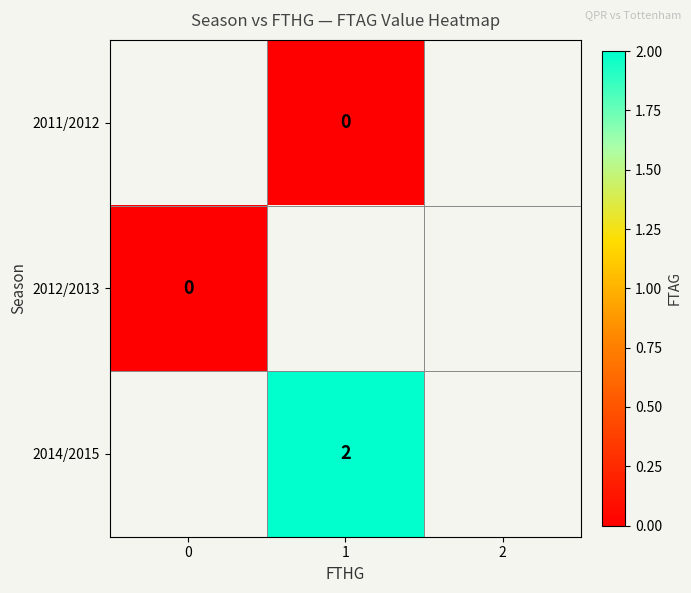

List the labels in order of 2012/2013 value, largest first.

0, 1, 2